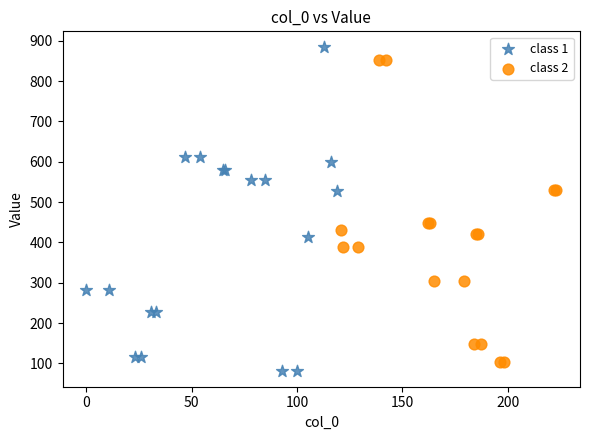

What are all the series names shown in the legend?

class 1, class 2